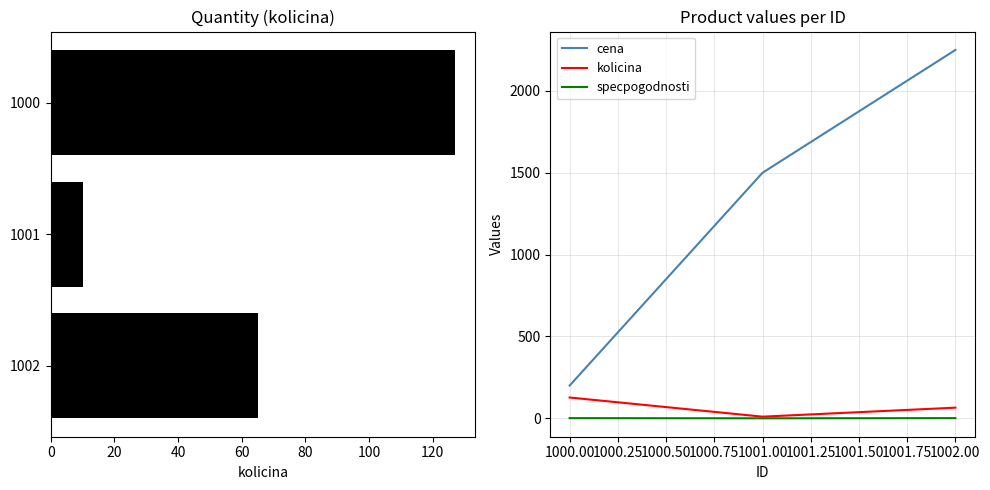

How many specpogodnosti values are between 0 and 1?

3